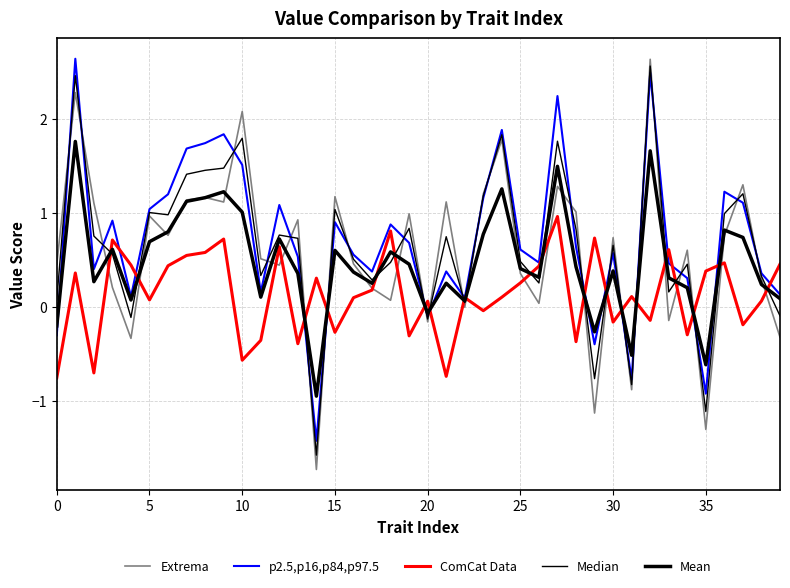

How many lines are shown in the chart?

5